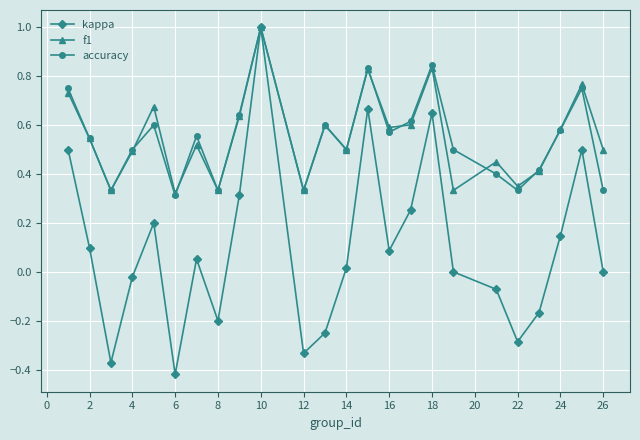

What is the maximum value for f1?

1.0